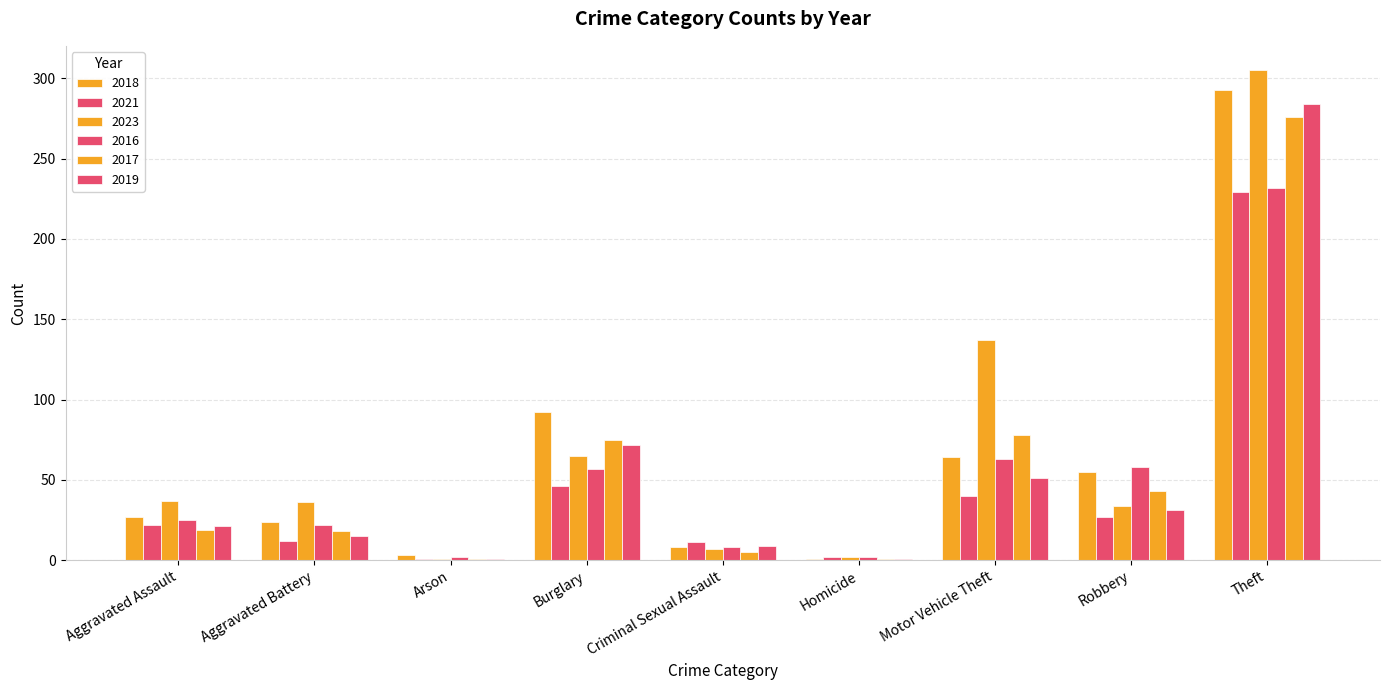

Reading left to right, list all the values displayed in this chart.

2018: Aggravated Assault=27	Aggravated Battery=24	Arson=3	Burglary=92	Criminal Sexual Assault=8	Homicide=1	Motor Vehicle Theft=64	Robbery=55	Theft=293
2021: Aggravated Assault=22	Aggravated Battery=12	Arson=1	Burglary=46	Criminal Sexual Assault=11	Homicide=2	Motor Vehicle Theft=40	Robbery=27	Theft=229
2023: Aggravated Assault=37	Aggravated Battery=36	Arson=1	Burglary=65	Criminal Sexual Assault=7	Homicide=2	Motor Vehicle Theft=137	Robbery=34	Theft=305
2016: Aggravated Assault=25	Aggravated Battery=22	Arson=2	Burglary=57	Criminal Sexual Assault=8	Homicide=2	Motor Vehicle Theft=63	Robbery=58	Theft=232
2017: Aggravated Assault=19	Aggravated Battery=18	Arson=1	Burglary=75	Criminal Sexual Assault=5	Homicide=1	Motor Vehicle Theft=78	Robbery=43	Theft=276
2019: Aggravated Assault=21	Aggravated Battery=15	Arson=1	Burglary=72	Criminal Sexual Assault=9	Homicide=1	Motor Vehicle Theft=51	Robbery=31	Theft=284